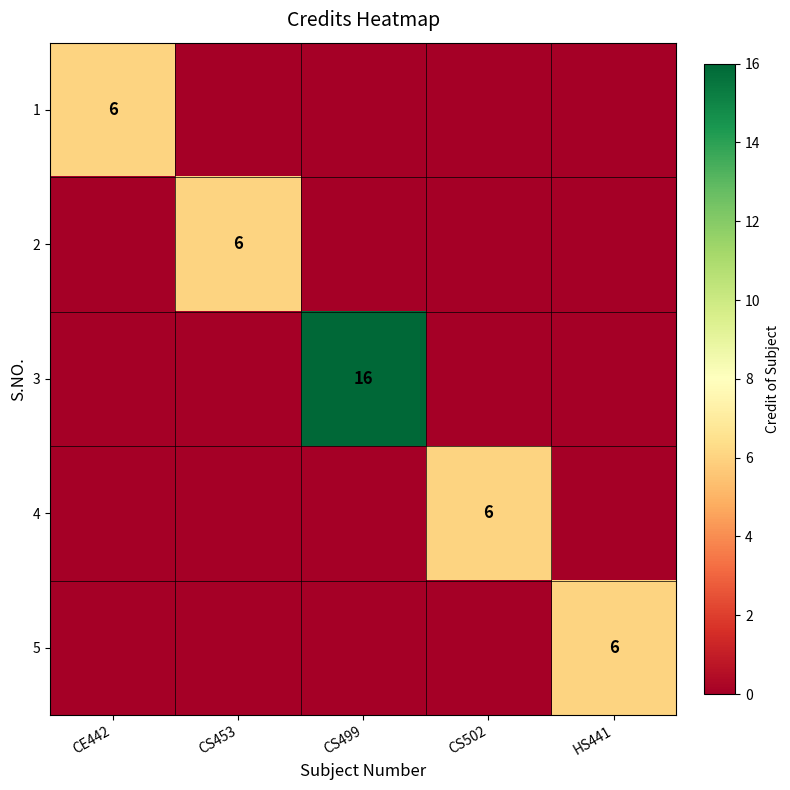

The value of 4 at CS502 is 4. True or false?

False